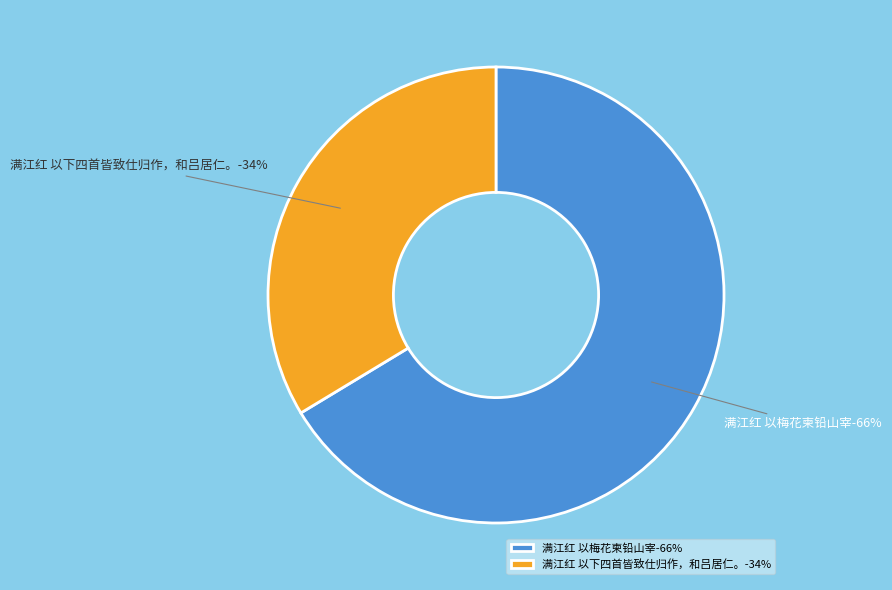

To the nearest percent, what percentage of the pie is 满江红 以下四首皆致仕归作，和吕居仁。?

34%